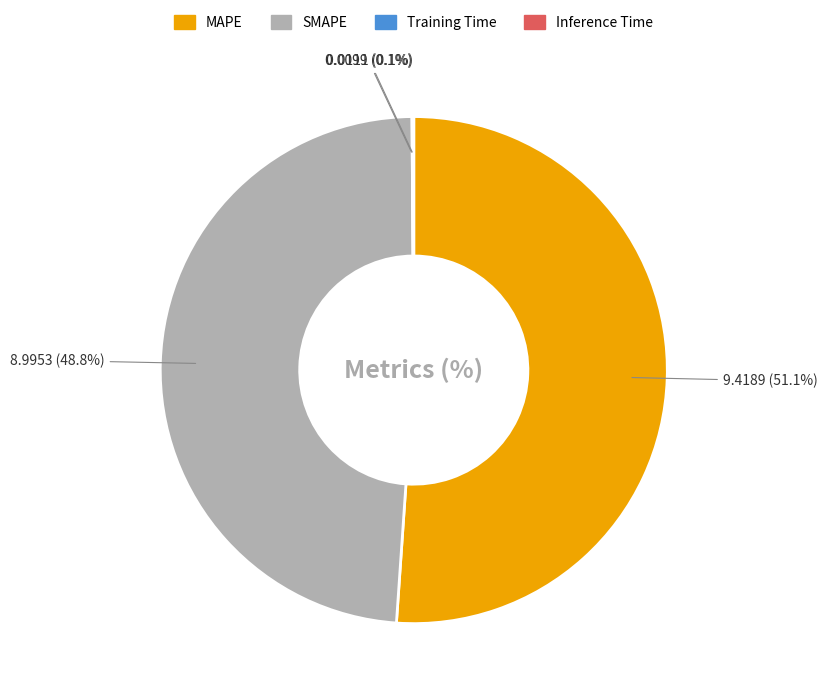

Is there a majority slice in this chart?

Yes